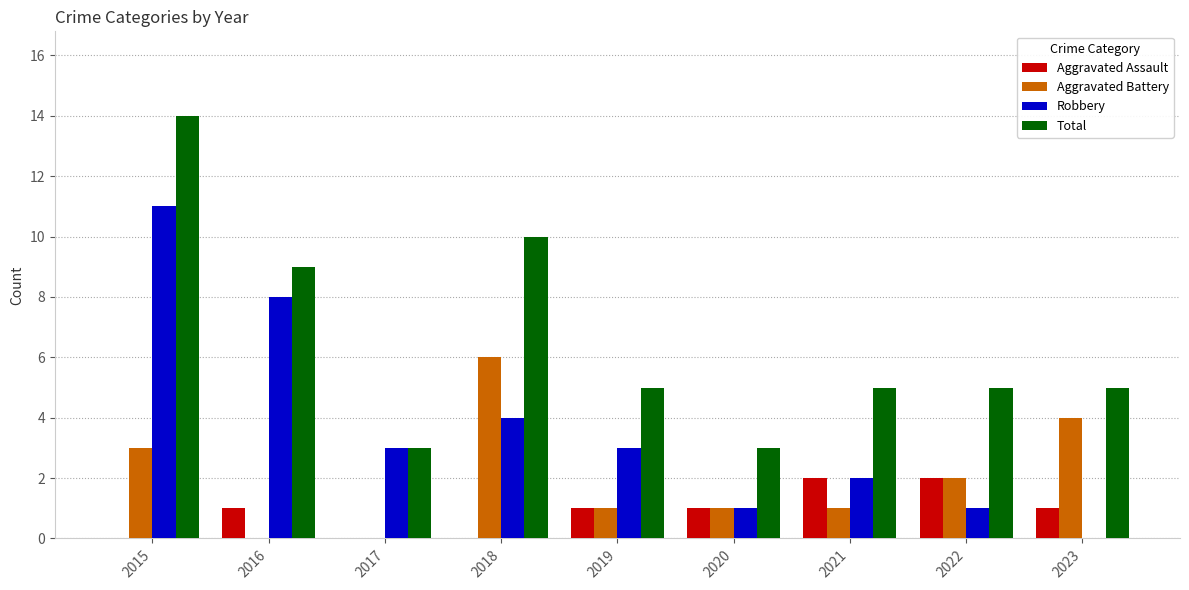

What is the greatest value displayed?

14